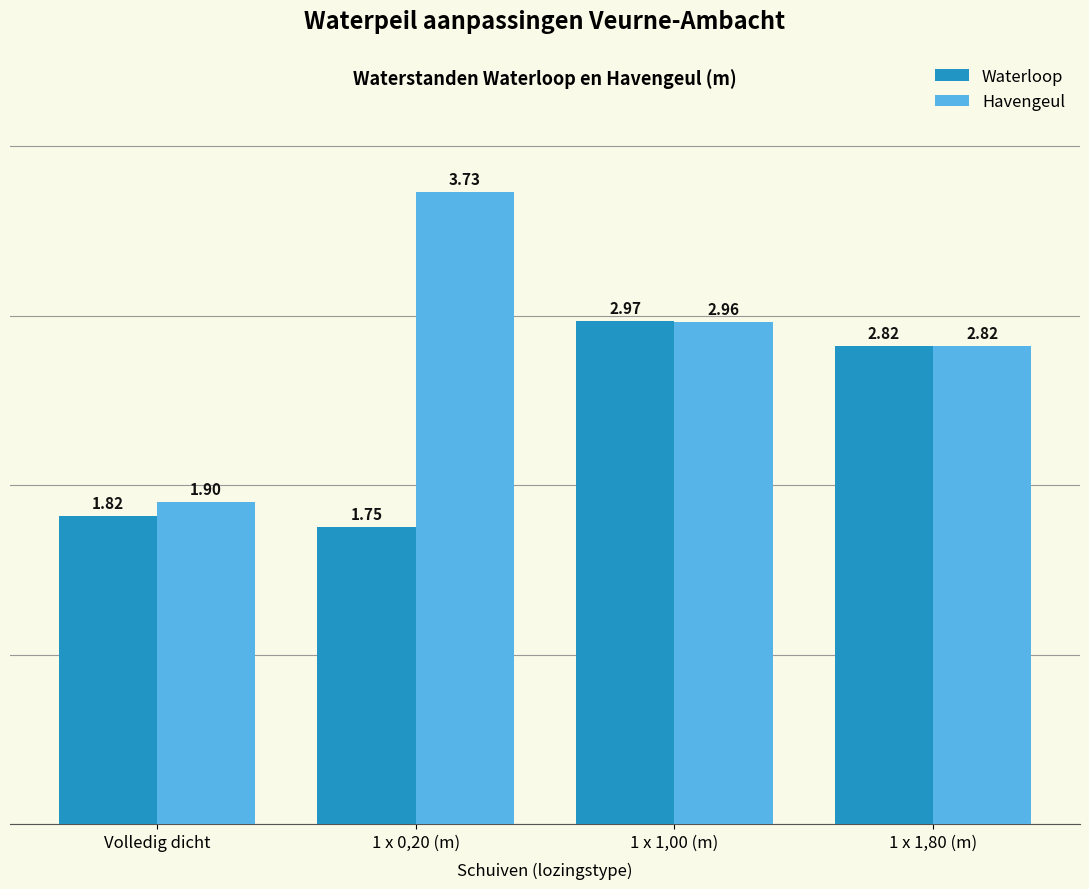

Is the value of Waterloop at 1 x 1,00 (m) greater than the value of Havengeul at 1 x 1,80 (m)?

Yes